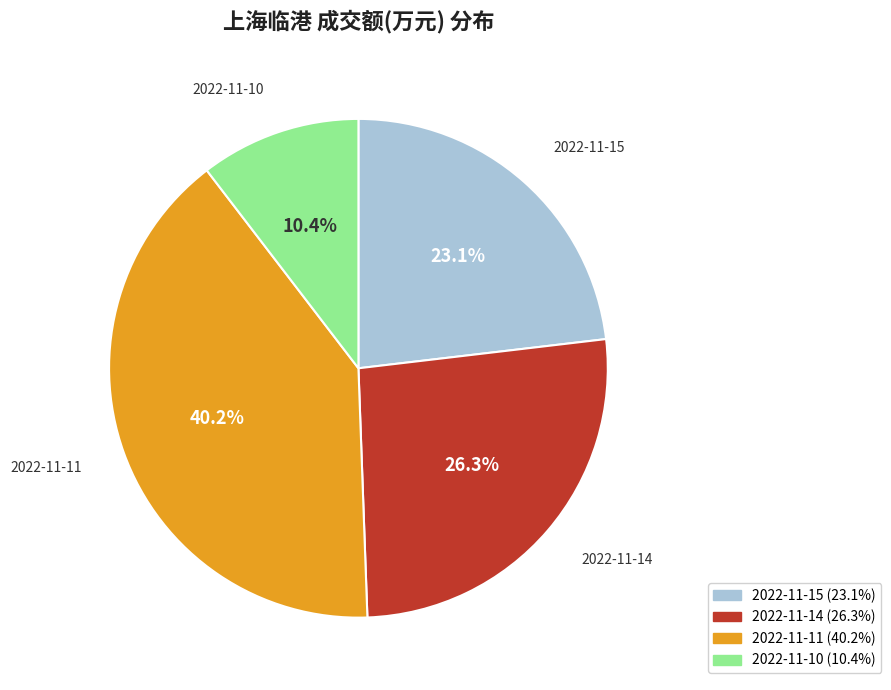

What is the smallest slice in the pie chart?

2022-11-10